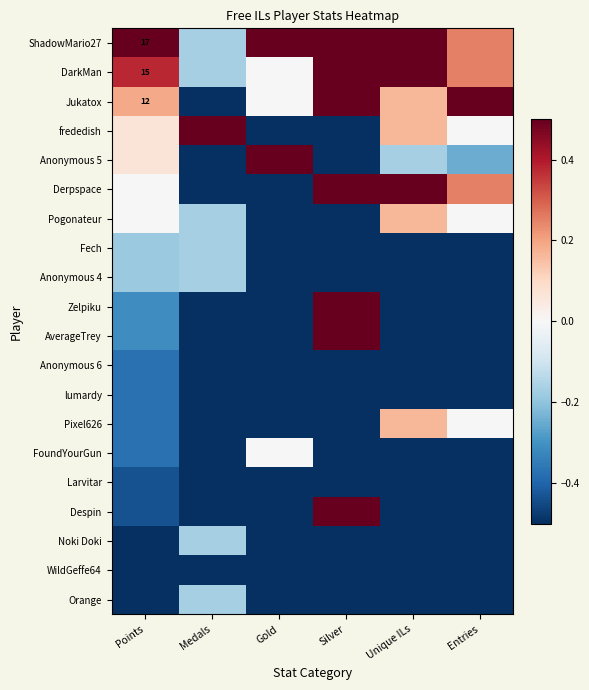

What is the highest value of the Orange series?

-0.2